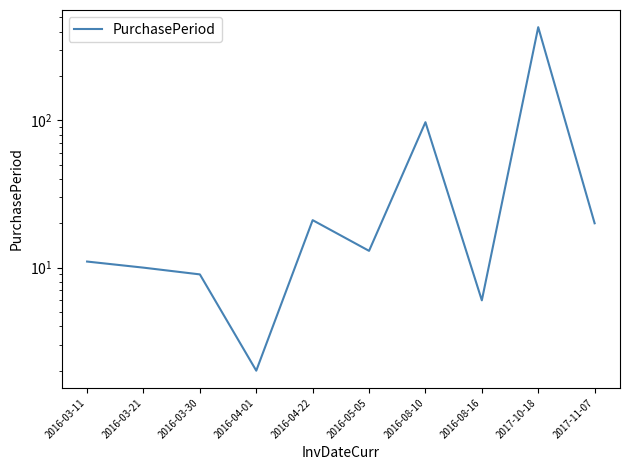

How many points are lower than both their immediate neighbors (excluding endpoints)?

3